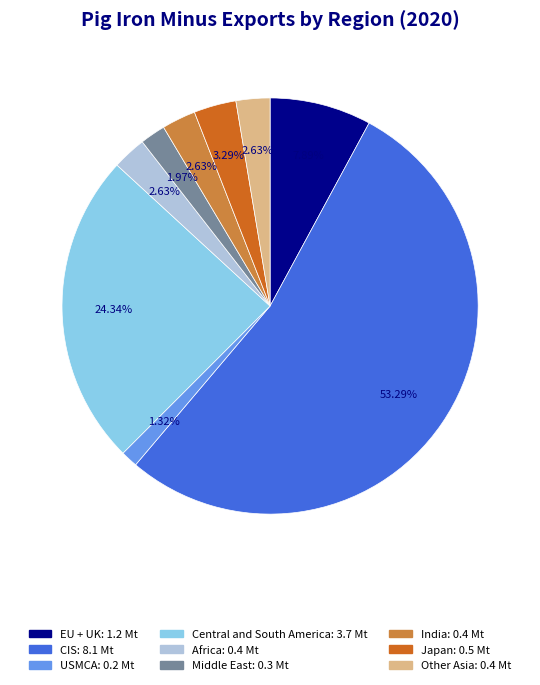

Is there any slice that represents more than half of the pie?

Yes